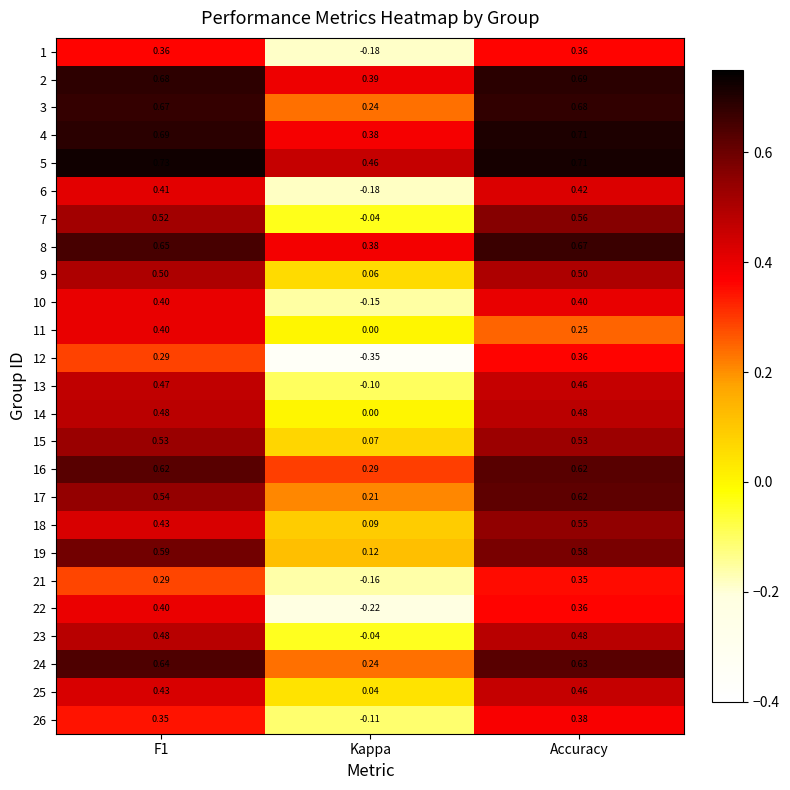

Where is 10 nearest to the value 0?

Kappa